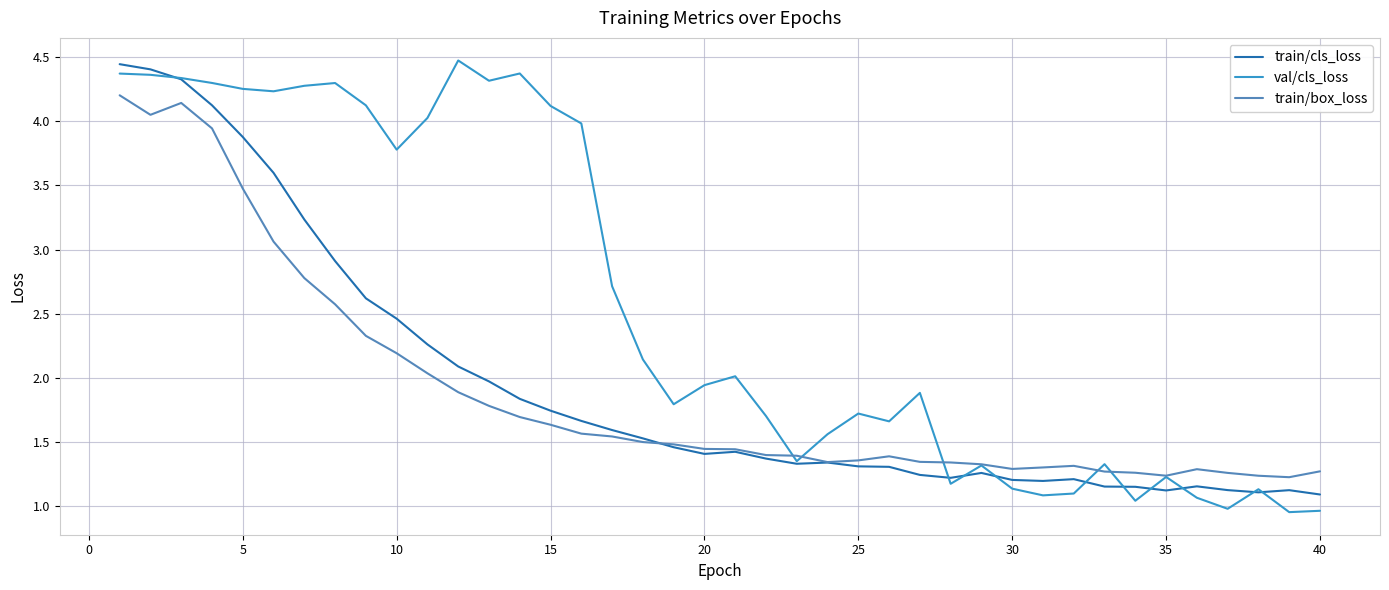

What is the maximum value shown in the chart?

4.5